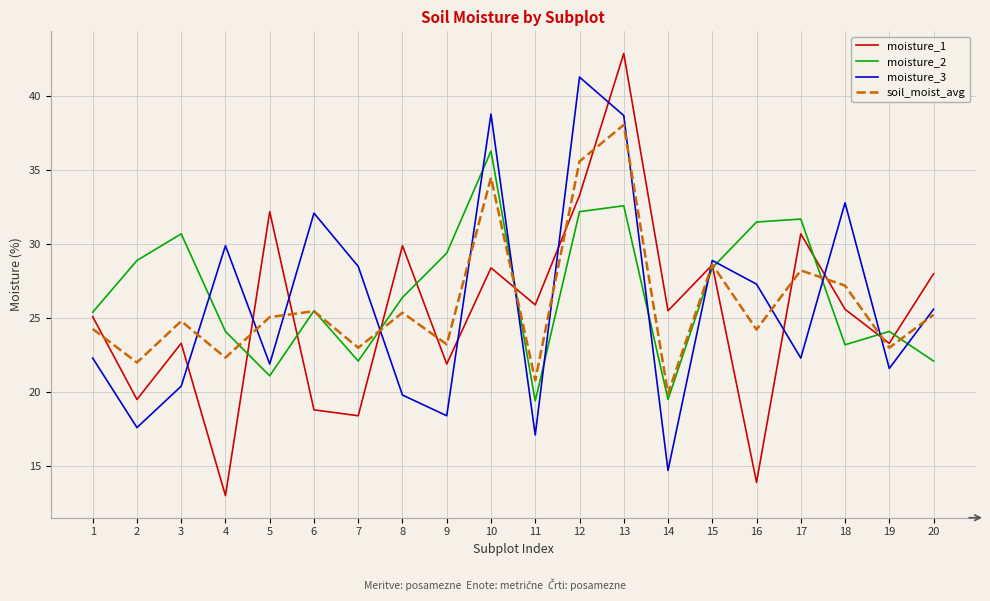

The moisture_2 series shows 24.1 at 19. True or false?

True